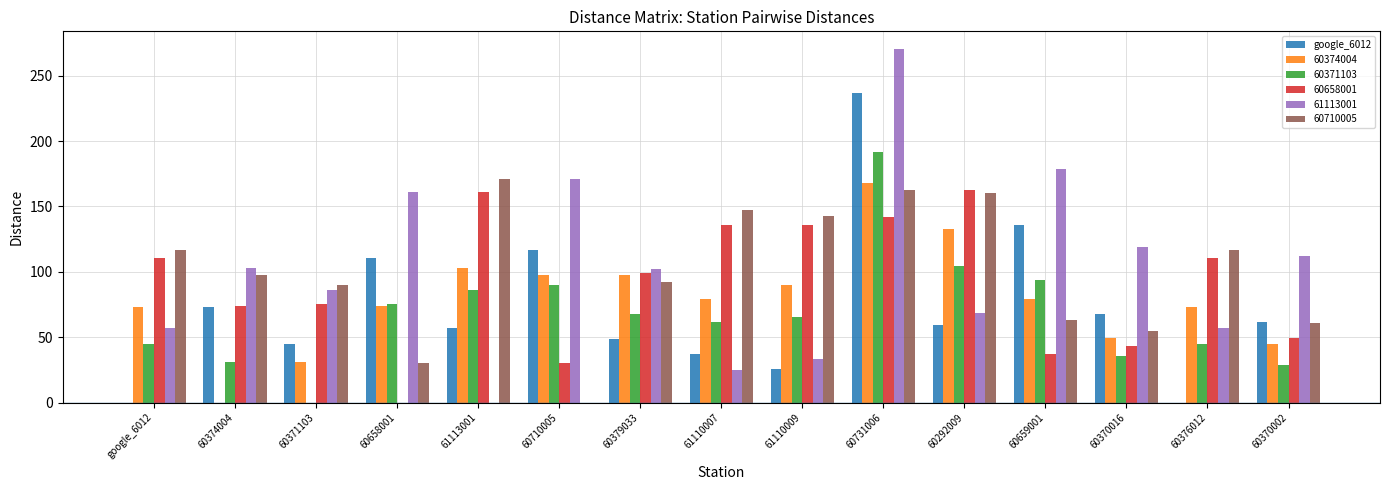

What is the approximate value of 60710005 at 60292009?

160.4